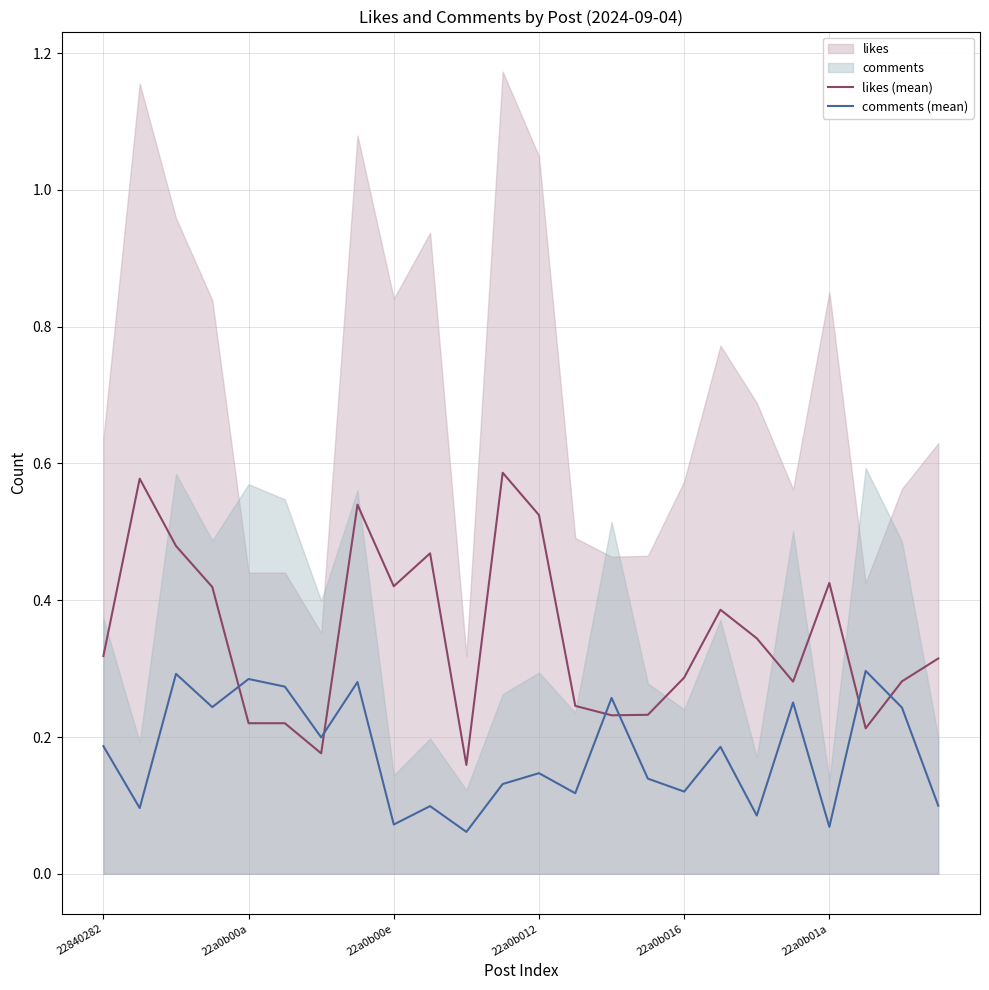

True or false: likes (mean) and comments (mean) intersect in this chart.

True